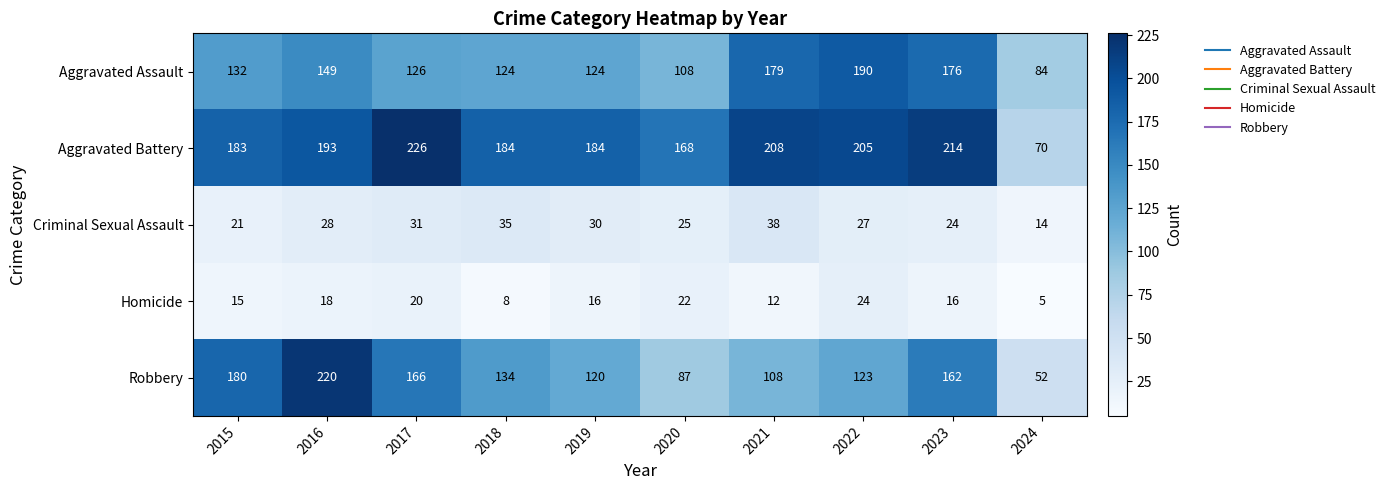

How many data points in Robbery are less than 134?

5